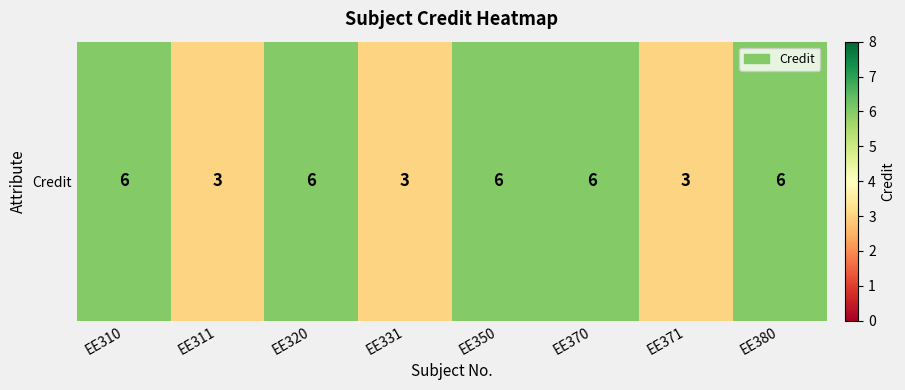

How many values are between 3 and 6?

8